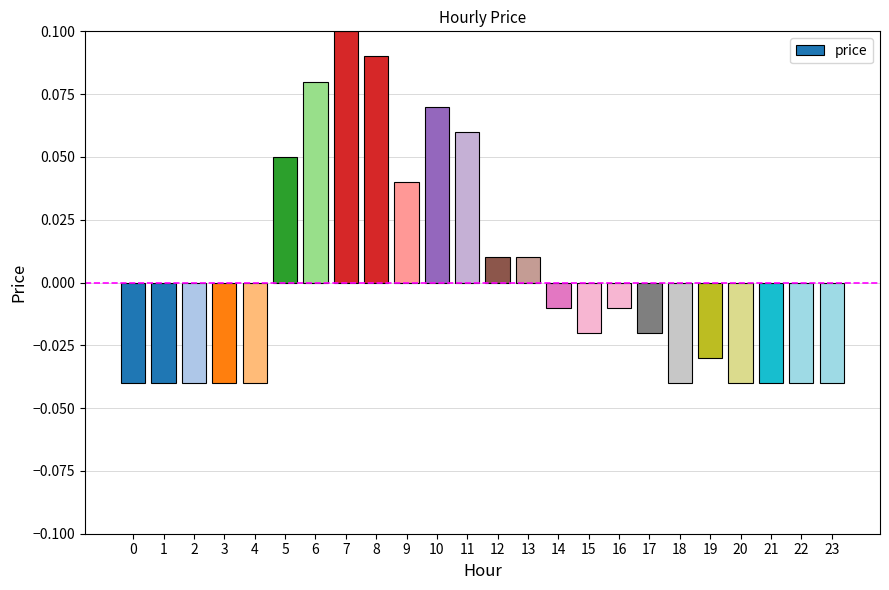

How many values exceed 0?

9